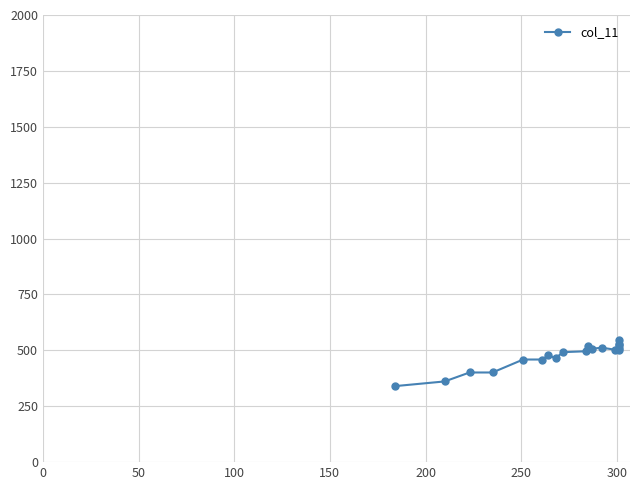

Reading right to left, transcribe all the data shown in this chart.

545	529	523	510	501	503	512	507	521	496	492	466	477	459	459	401	401	361	340